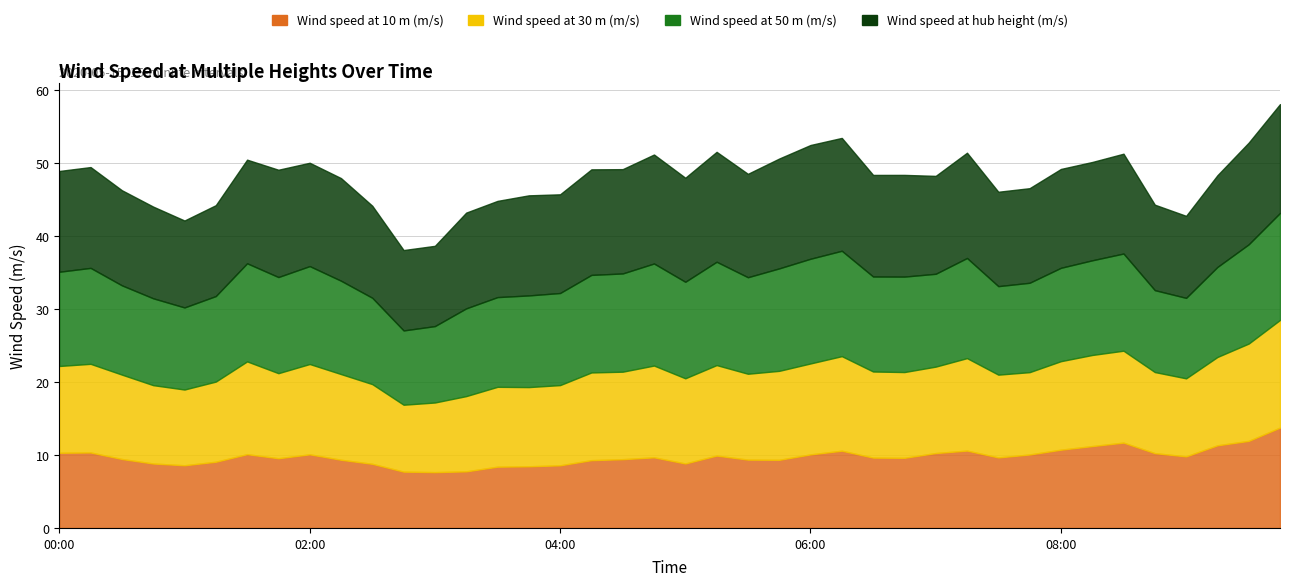

How many interior local valleys does the Wind speed at hub height (m/s) series have?

11